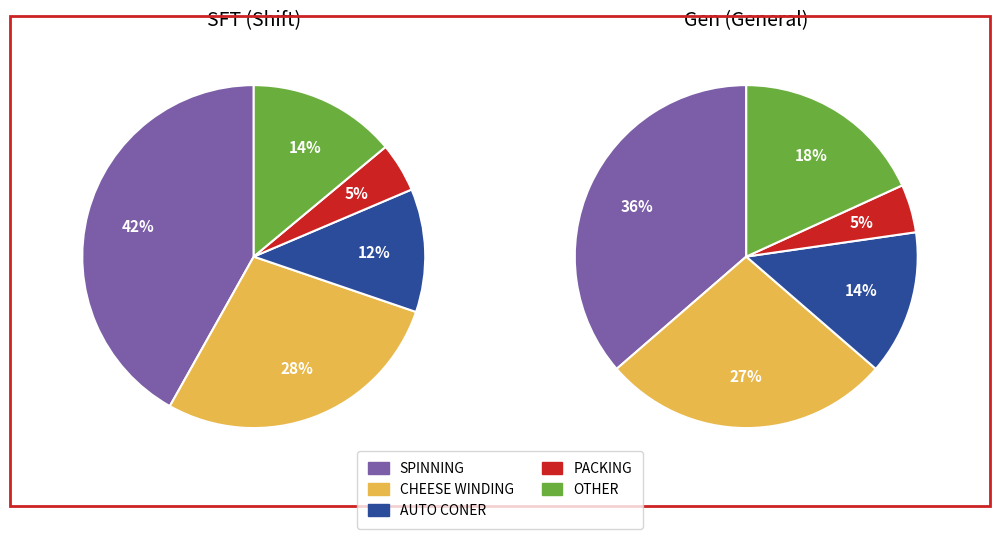

Is there a majority slice in this chart?

No